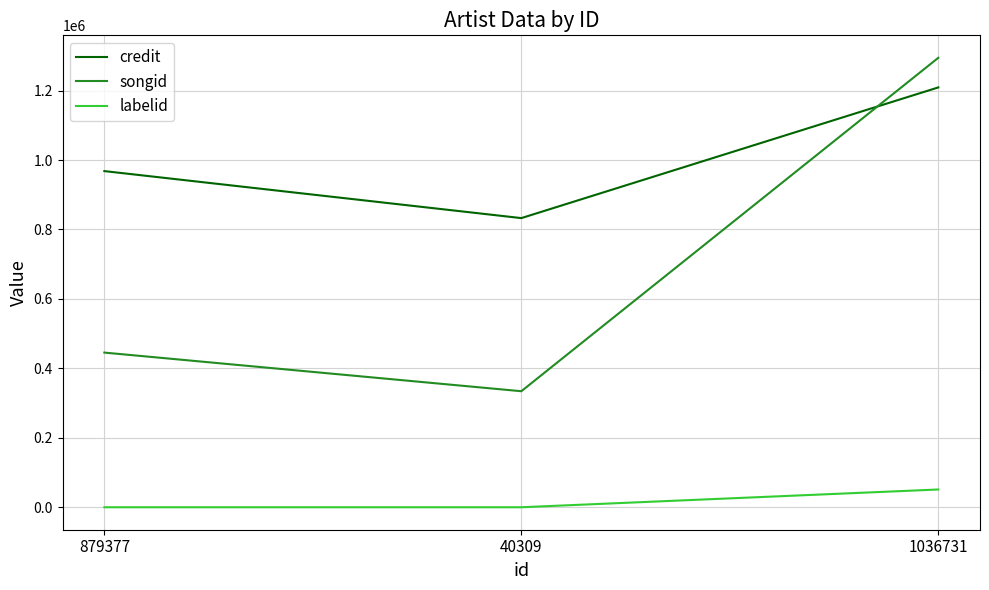

The songid series shows 140080 at 879377. True or false?

False